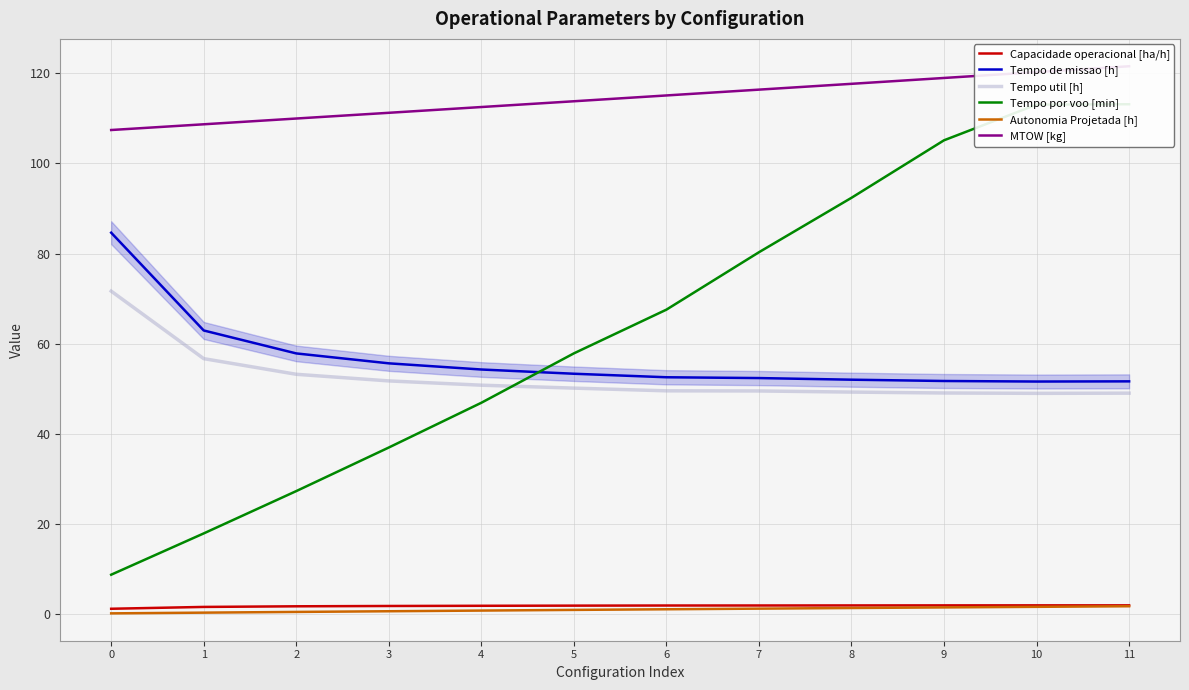

The value of Autonomia Projetada [h] at 10 is 1.6. True or false?

True